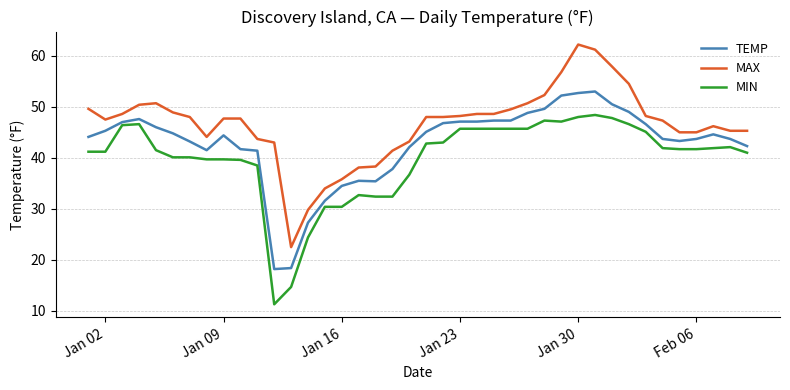

How many series are shown in this chart?

3